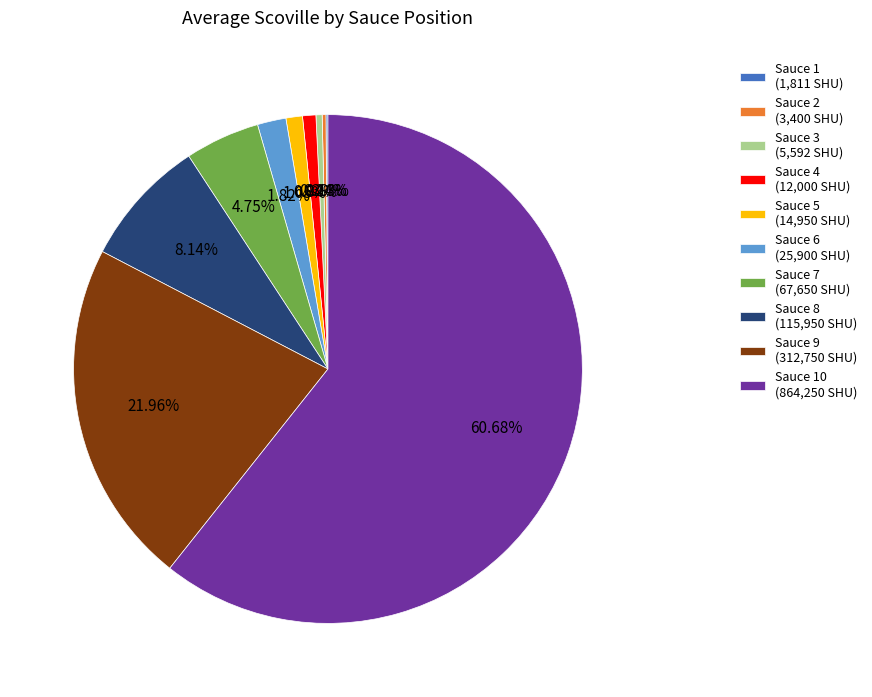

Is Sauce 8 (115,950 SHU) the majority of the pie?

No